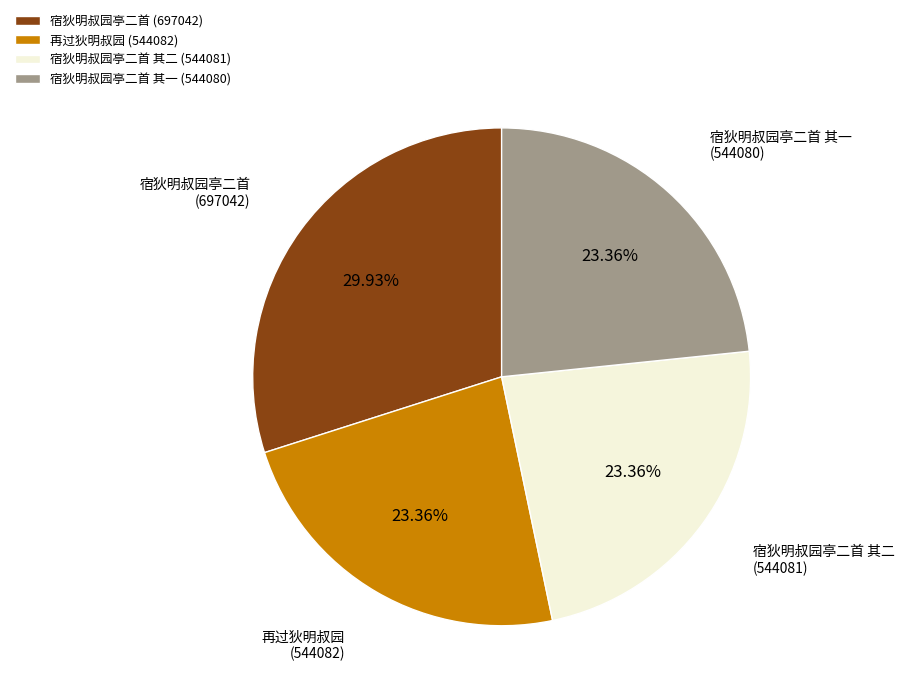

Which has a higher value, 再过狄明叔园 or 宿狄明叔园亭二首?

宿狄明叔园亭二首